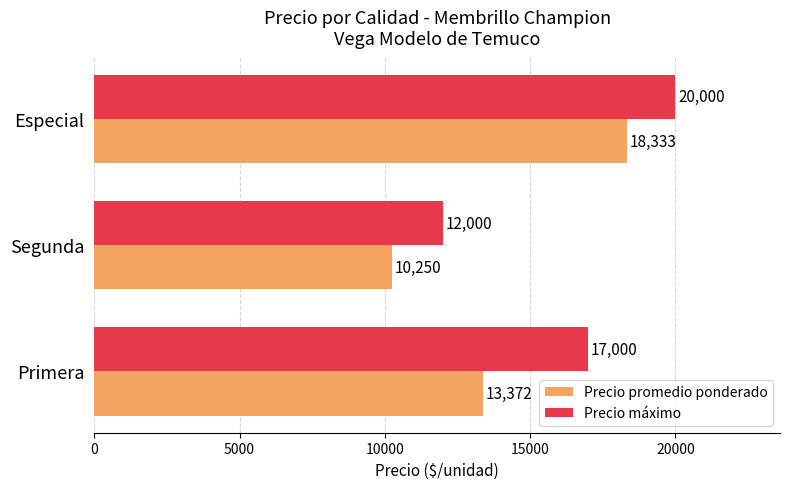

Which series has the largest range (max minus min)?

Precio promedio ponderado